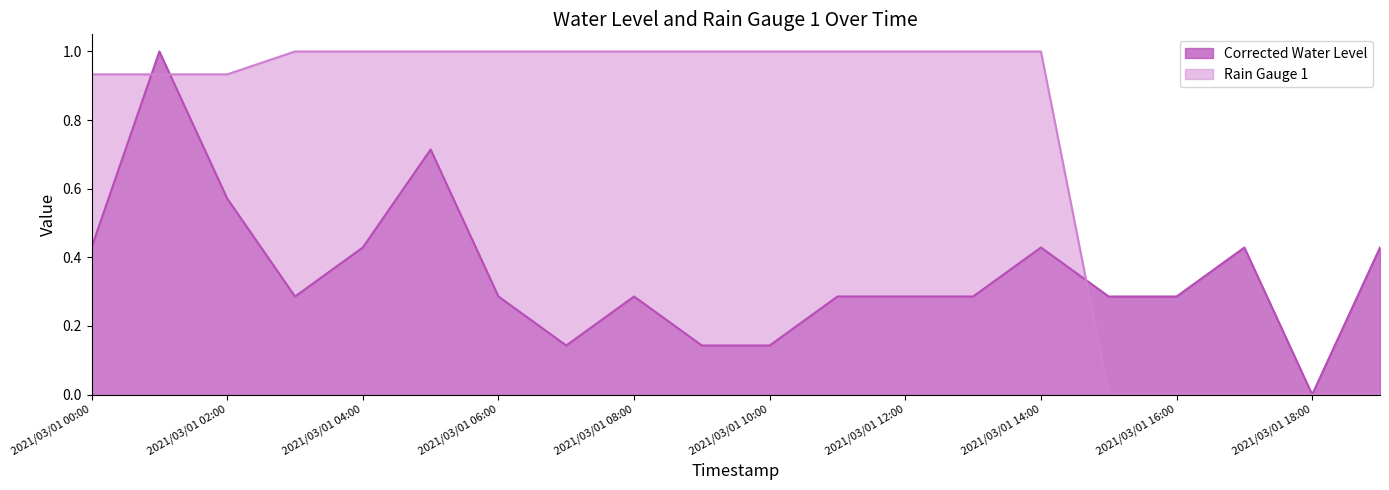

Is the value of Rain Gauge 1 at 2021/03/01 14:00 greater than the value of Corrected Water Level at 2021/03/01 00:00?

Yes